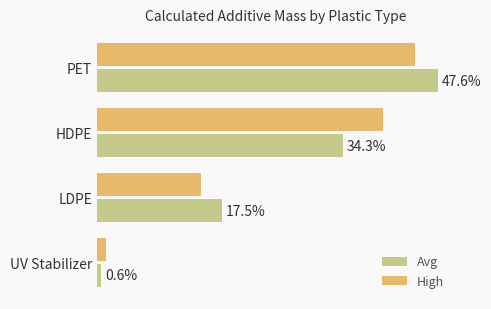

Which label corresponds to the smallest value in the chart?

UV Stabilizer